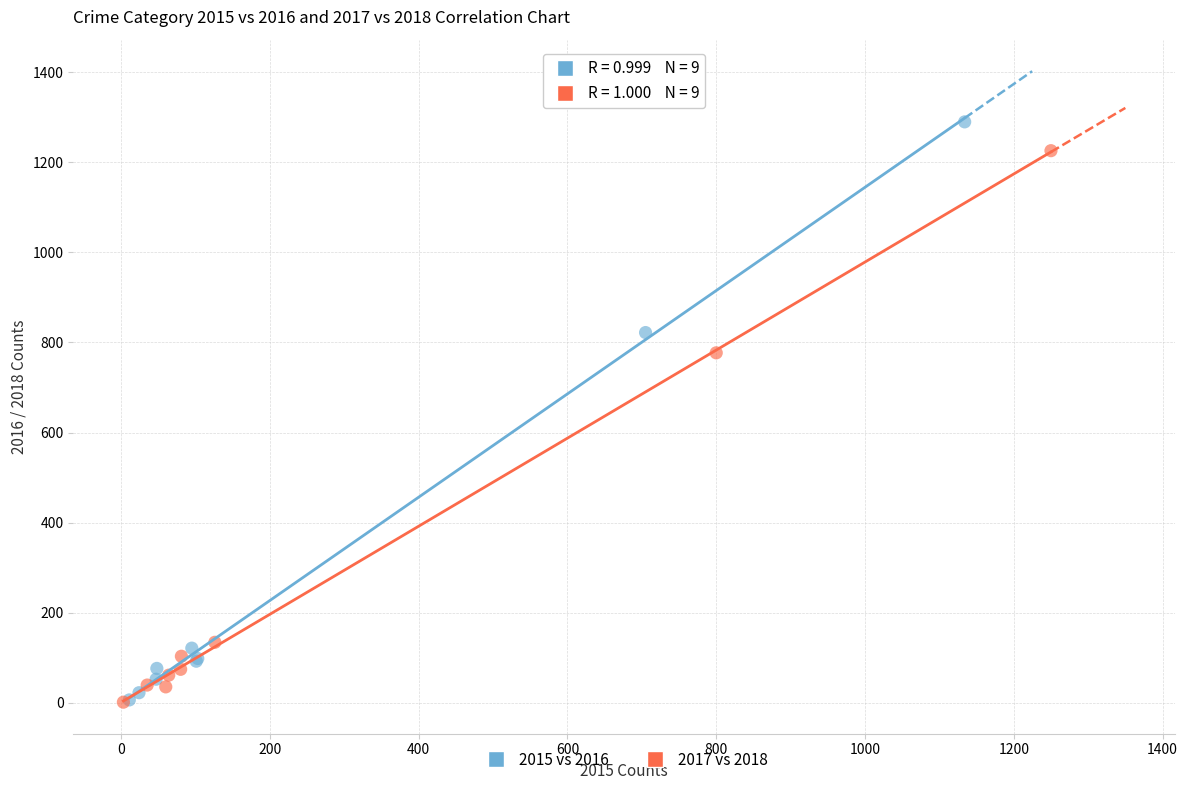

Which series has the largest Y range (max minus min)?

2015 vs 2016